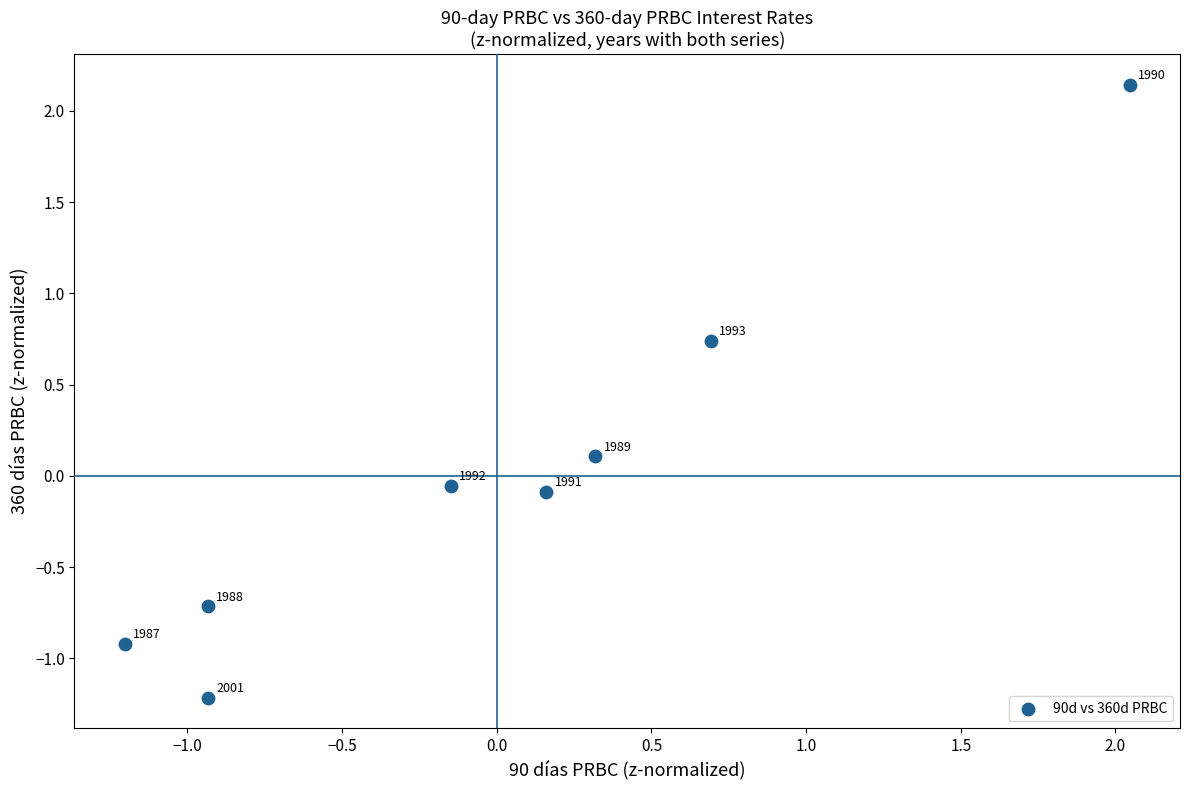

What is the range of Y values (max minus min)?

3.4